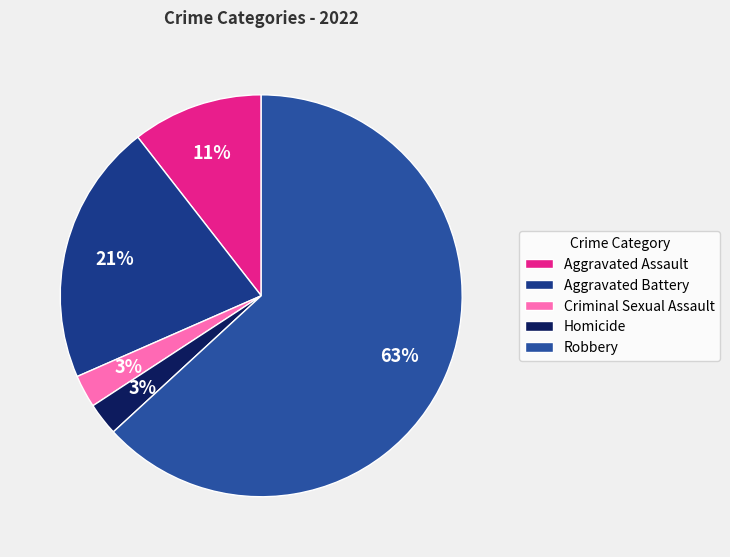

What is the ratio of the value at Criminal Sexual Assault to the value at Aggravated Assault?

0.2